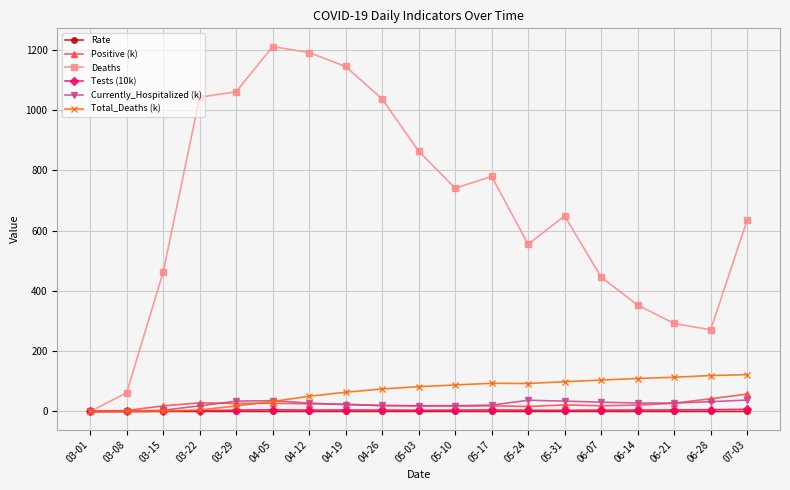

At how many categories does at least one series exceed 912?

6